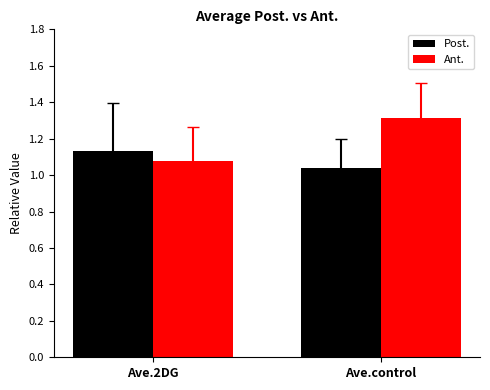

What are all the series names shown in the legend?

Post., Ant.